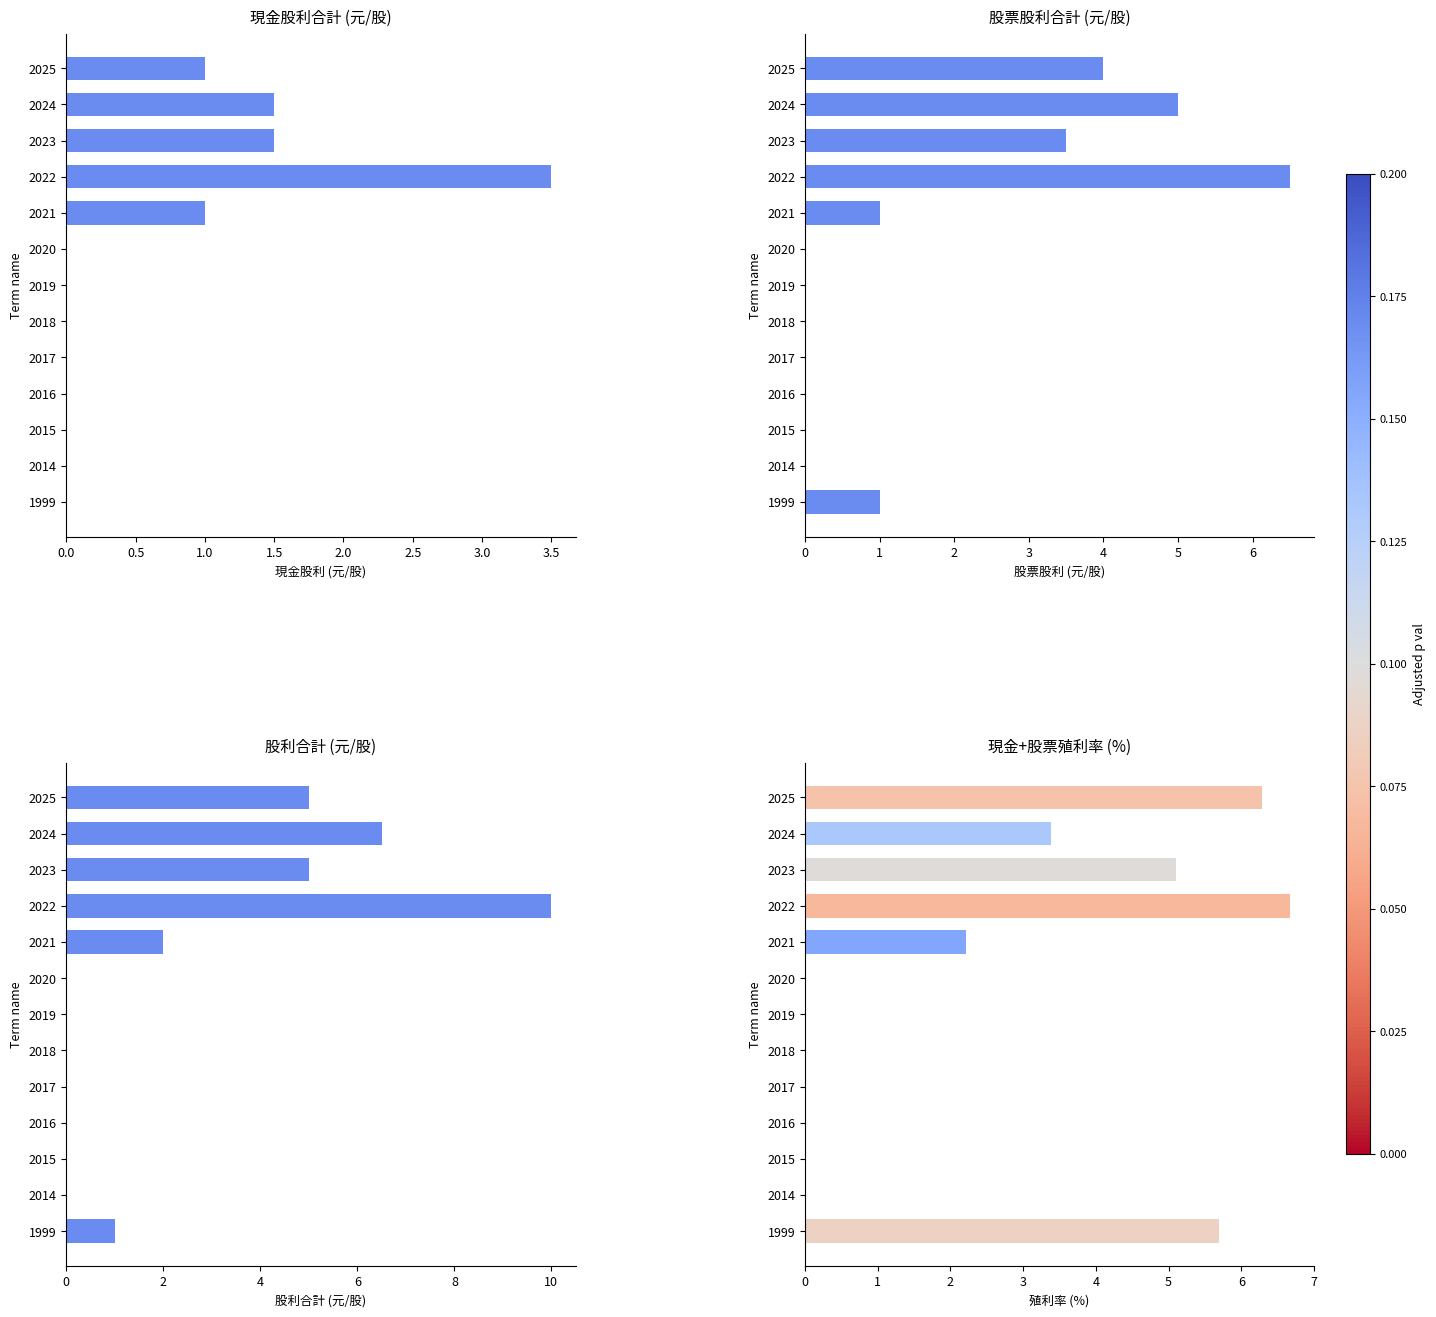

What is the value of the 股利合計 bar at the 4th from the left?

10.0